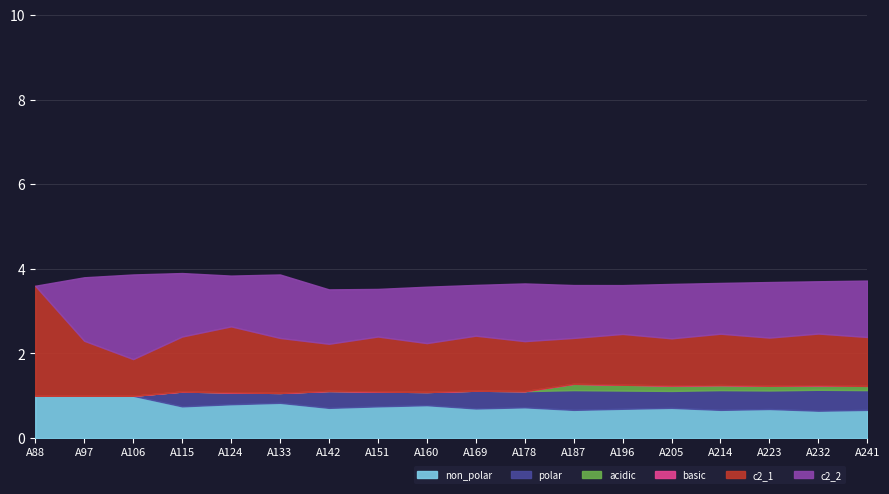

True or false: polar has more than 2 interior local peaks.

True